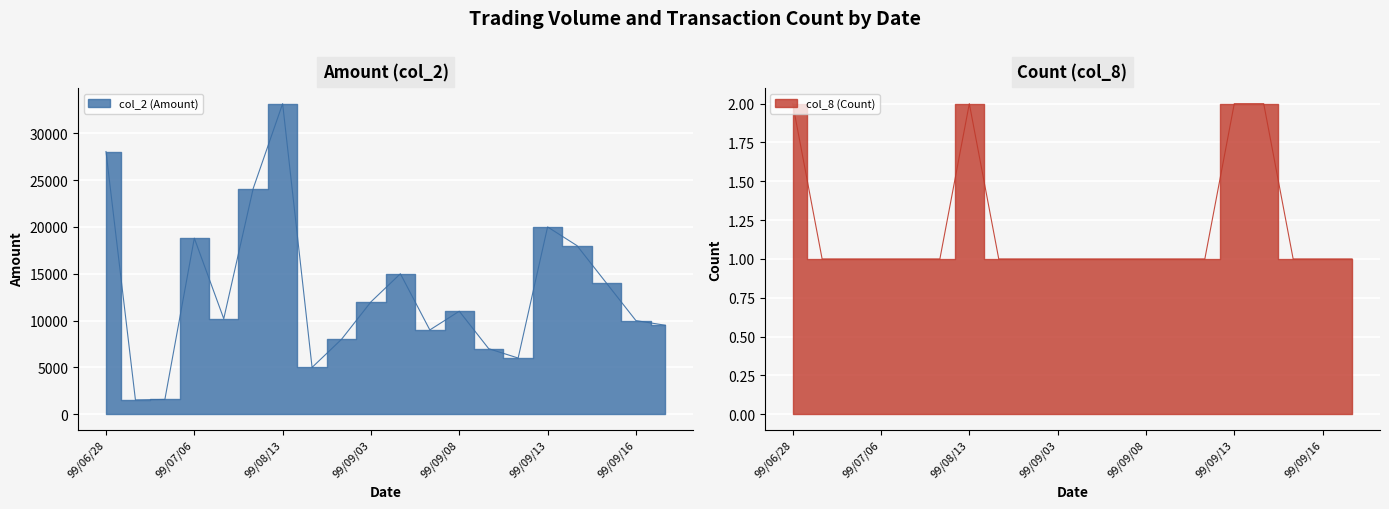

Reading left to right, what are all the values shown in this chart?

col_2 (Amount): 28050	1530	1580	18800	10200	24100	33160	5000	8000	12000	15000	9000	11000	7000	6000	20000	18000	14000	10000	9500
col_8 (Count): 2	1	1	1	1	1	2	1	1	1	1	1	1	1	1	2	2	1	1	1